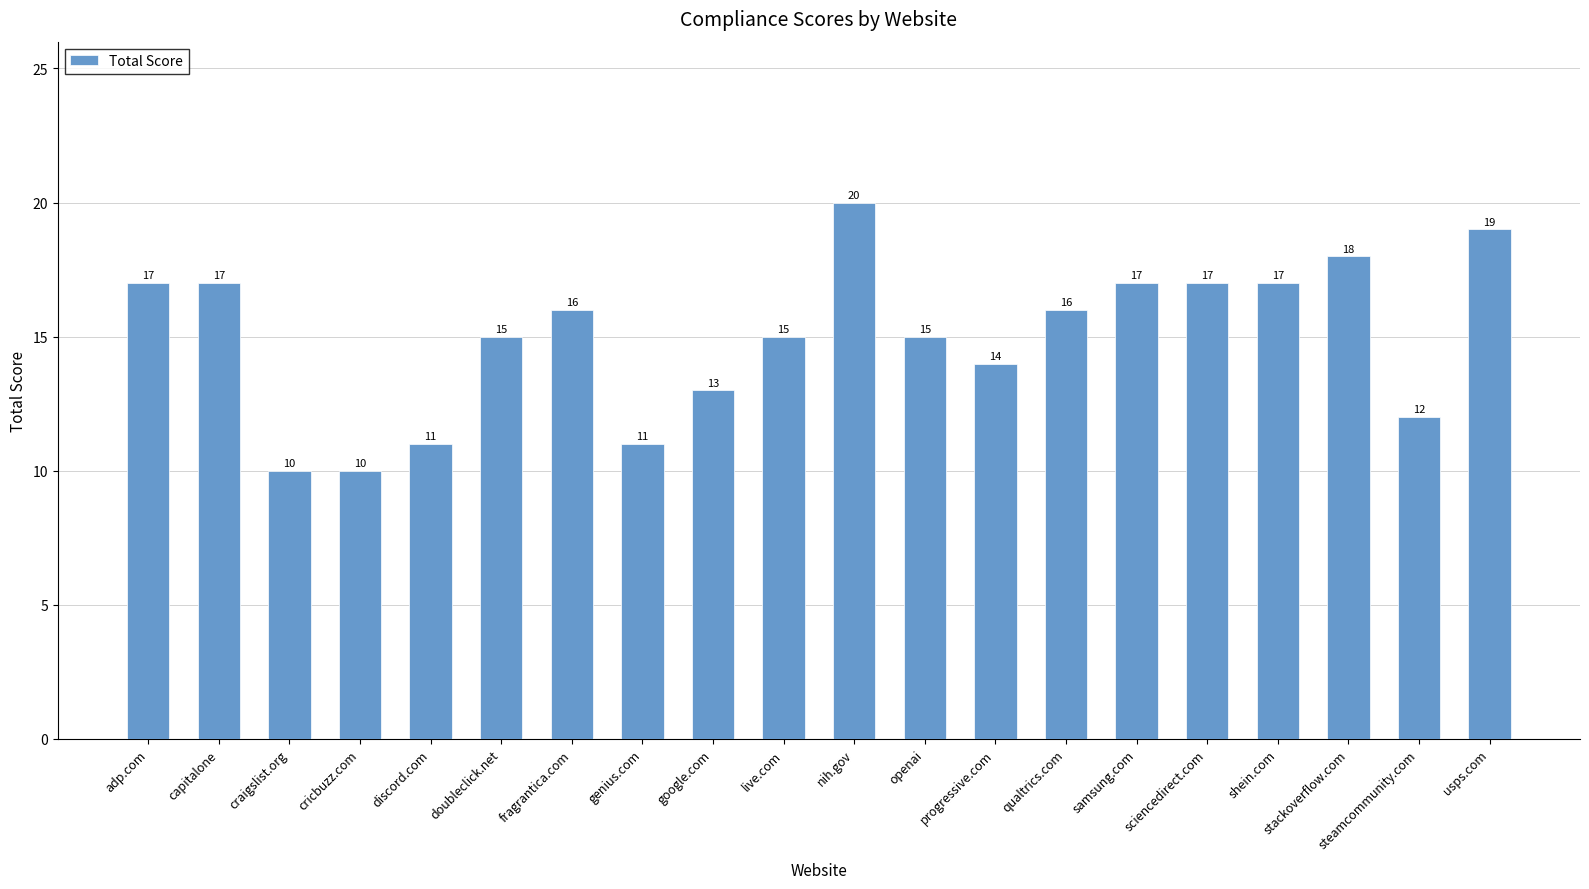

How many values are between 13 and 17?

12